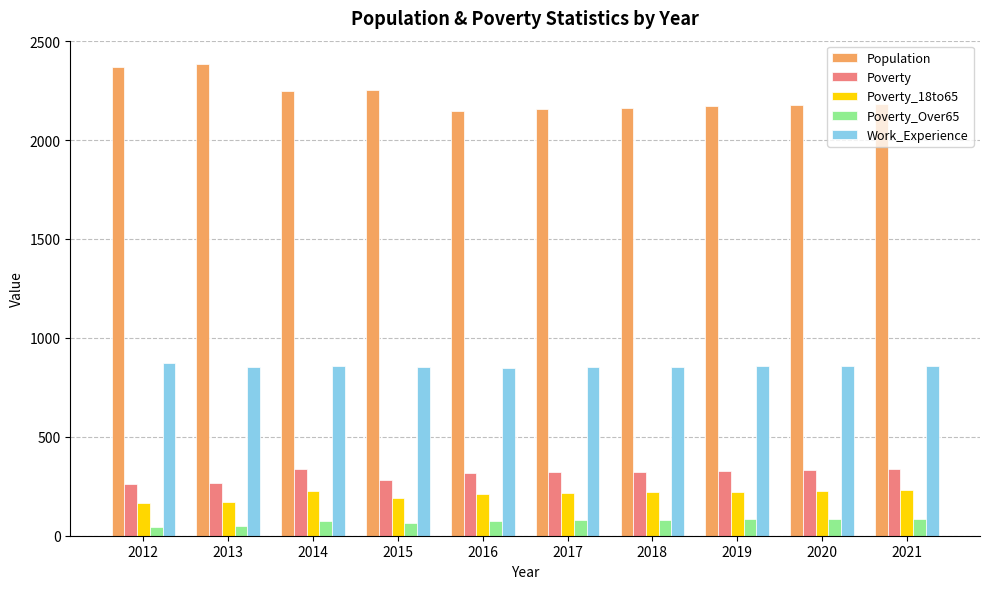

The value of Poverty at 2018 is 548. True or false?

False